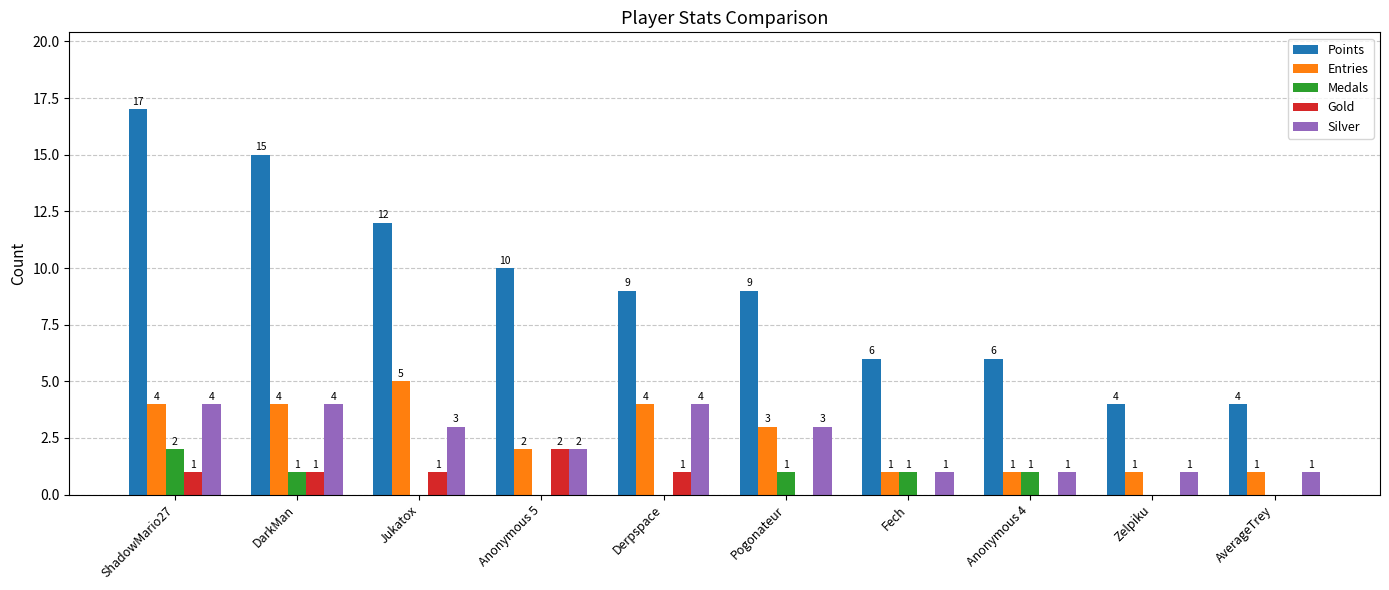

What is the sum of all Points values?

92